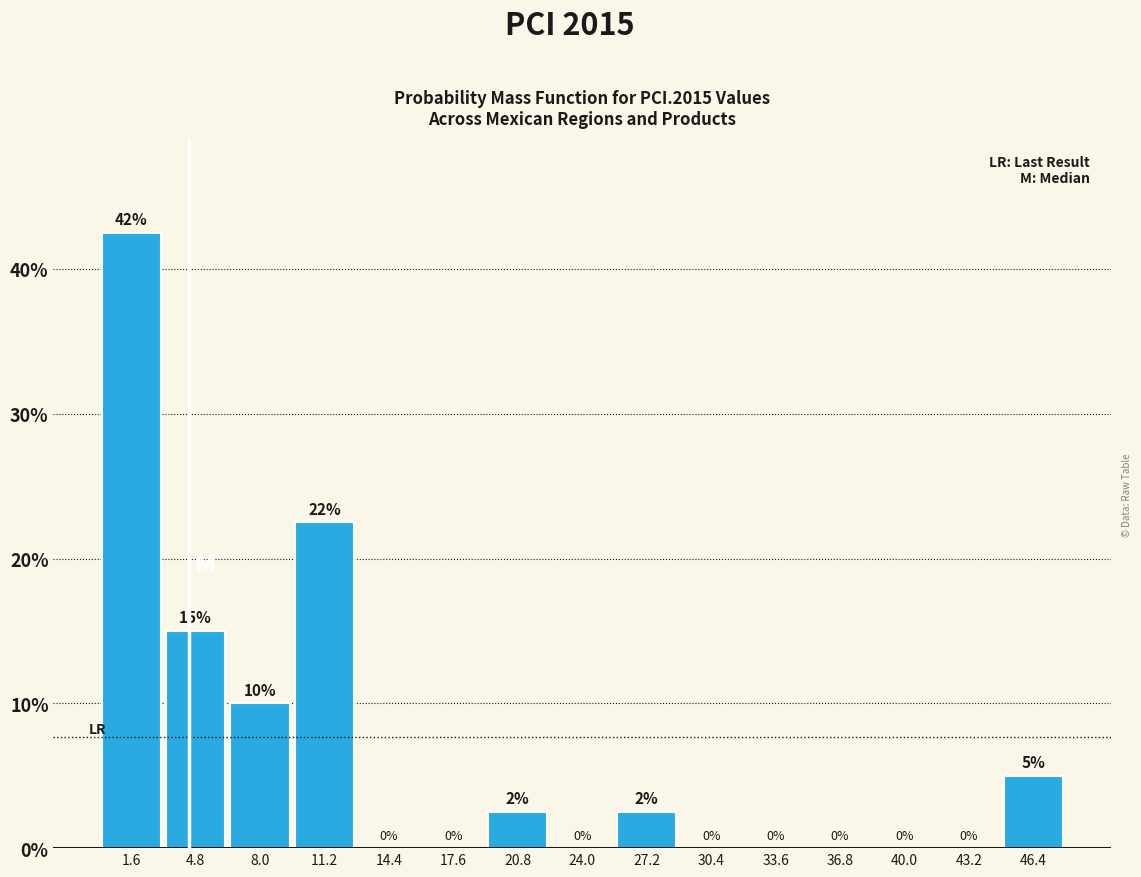

Which range on the x-axis has the tallest bar?

0.0 to 3.0